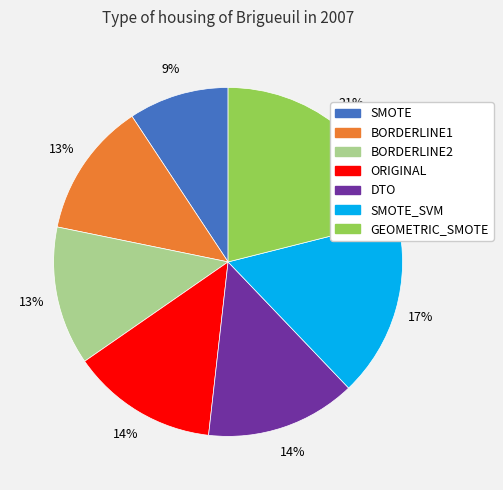

How many slices are in this pie chart?

7